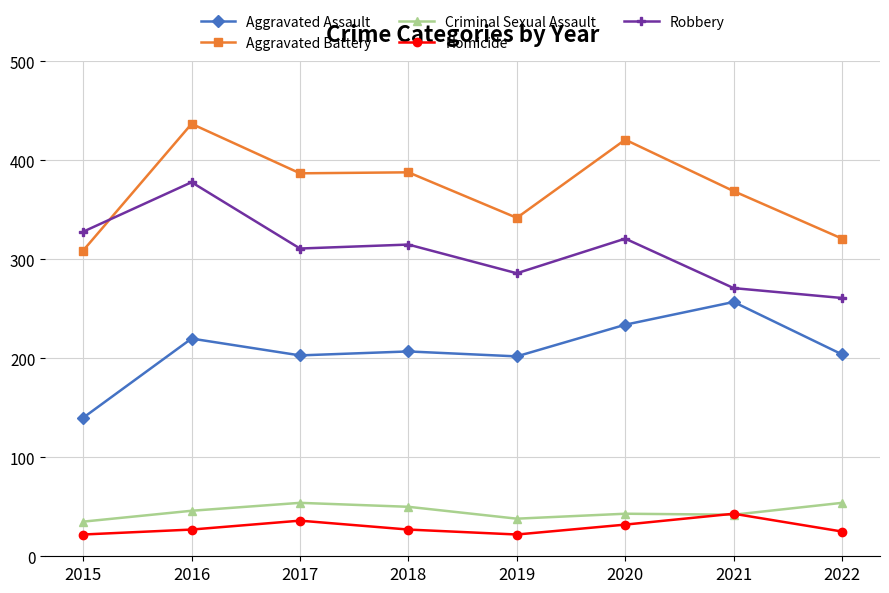

How many lines are shown in the chart?

5